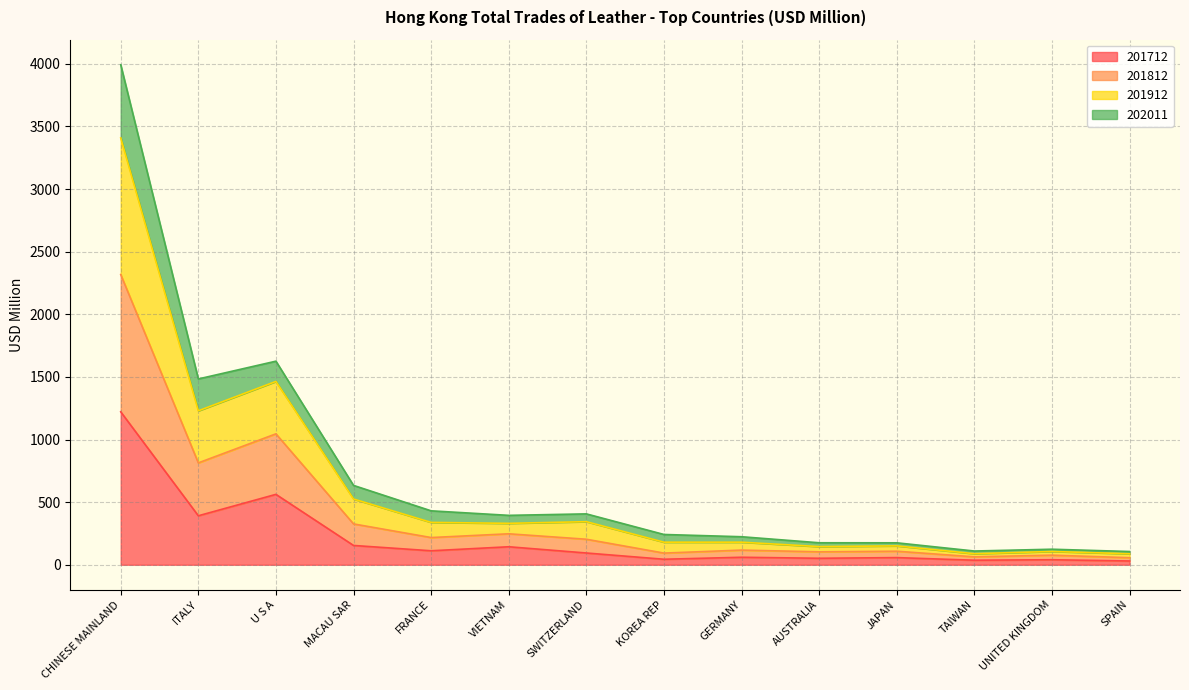

Does the chart display data point markers on the line(s)?

No